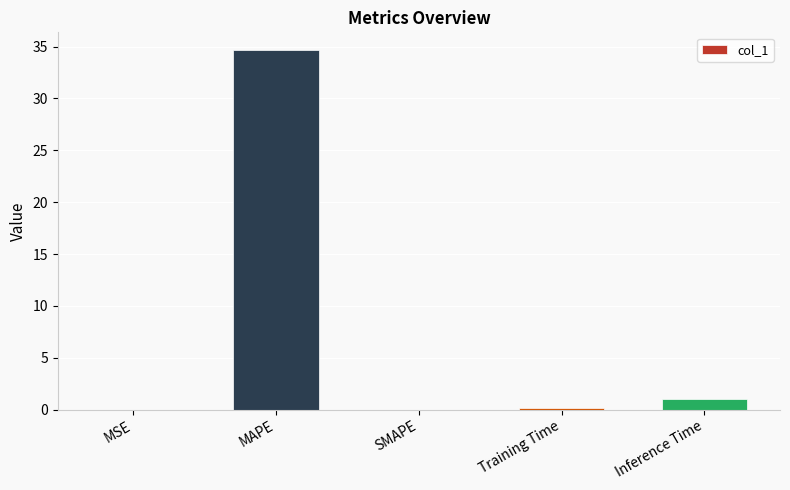

Are the bars grouped side by side (vs. stacked)?

No